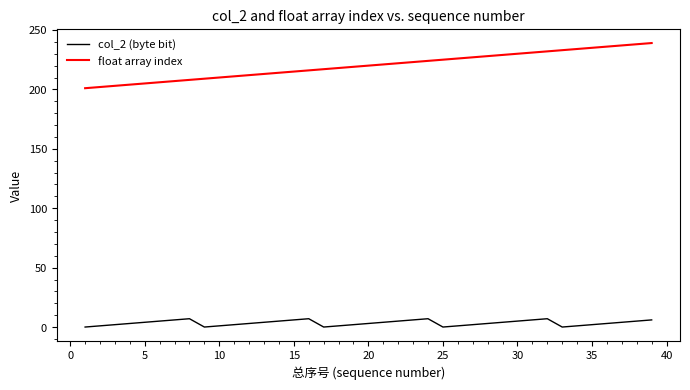

What is the greatest value displayed?

239